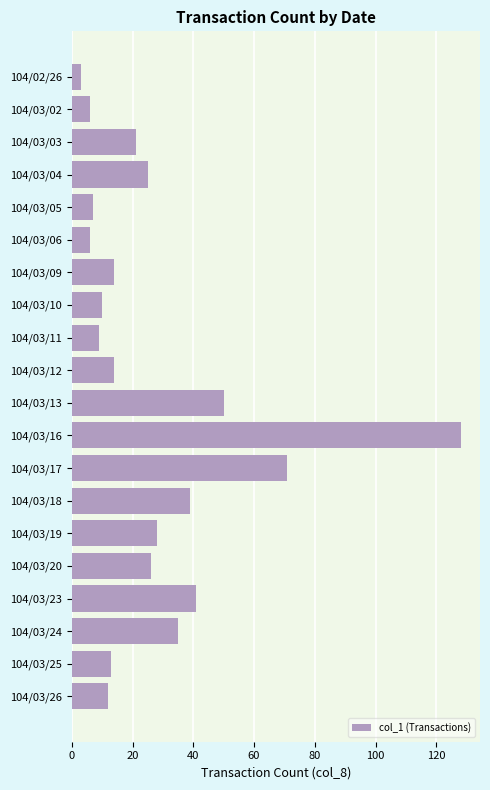

How many data points are less than 21?

10